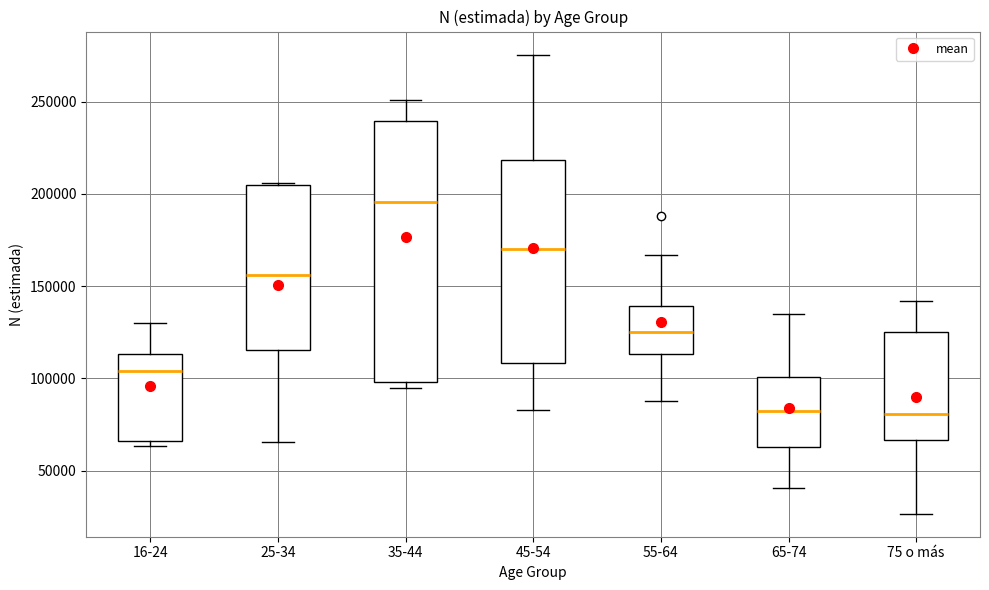

Comparing the boxes themselves (not the whiskers), which one is the tallest?

35-44